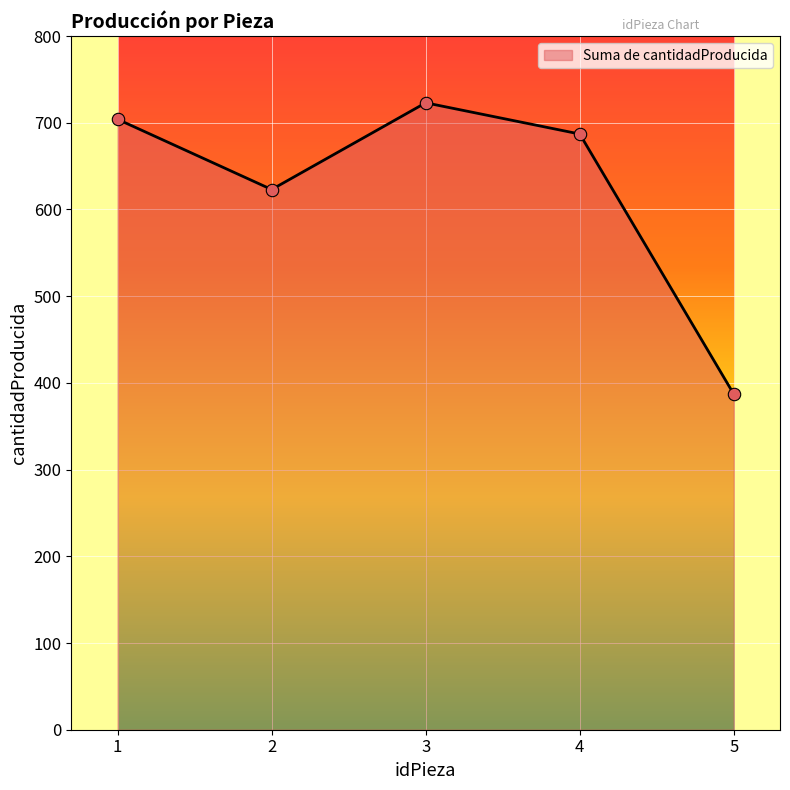

Which has a higher value, 2 or 4?

4